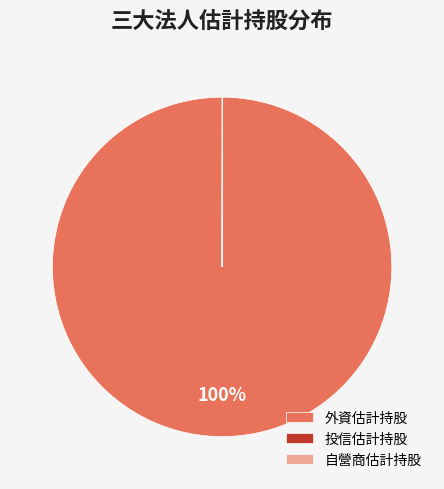

Is 外資估計持股 the majority of the pie?

Yes